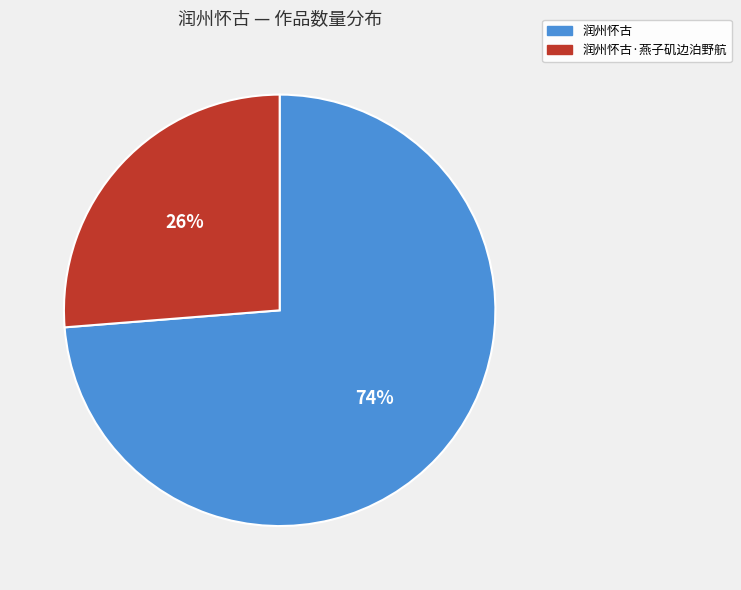

To the nearest percent, what is the average slice percentage?

50%